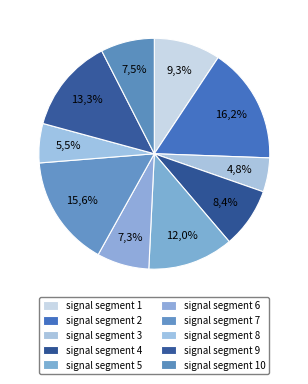

Combined, what portion of the pie is signal segment 9 and signal segment 7?

28.9%